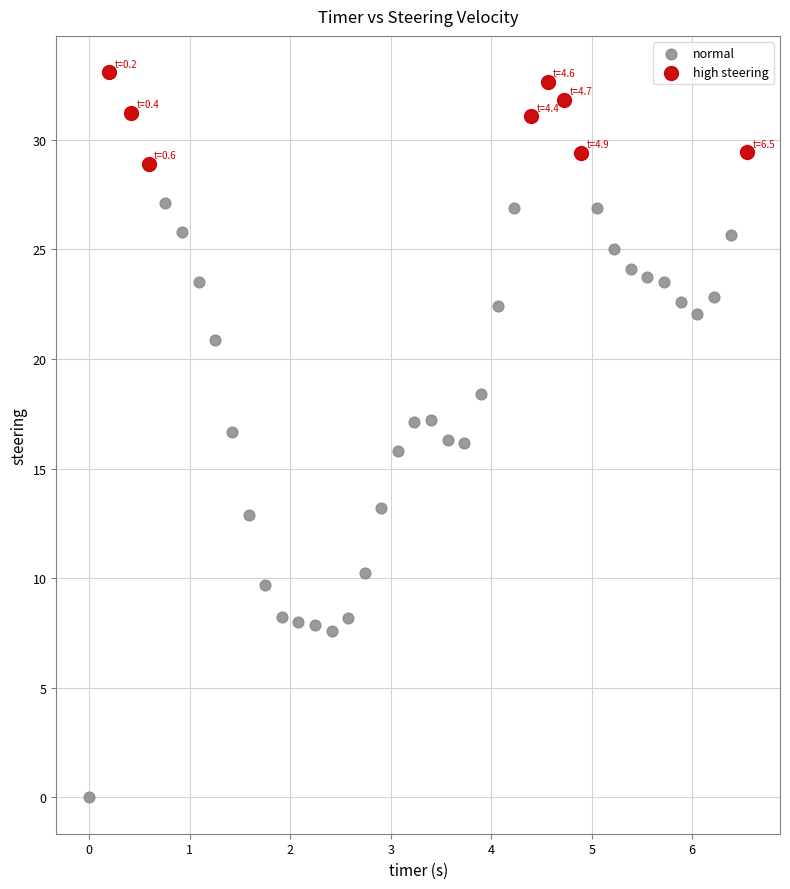

What are all the series names shown in the legend?

normal, high steering